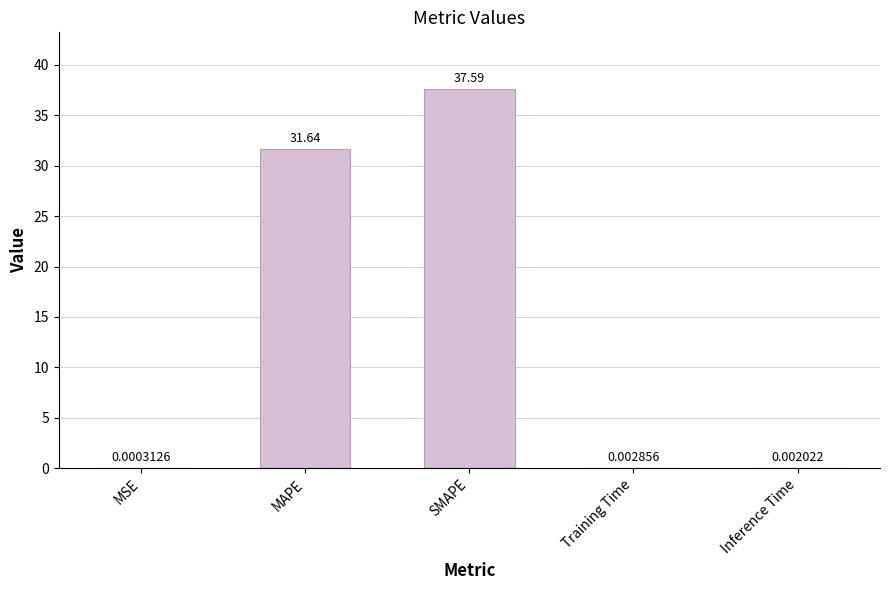

What is the sum of all values?

69.2